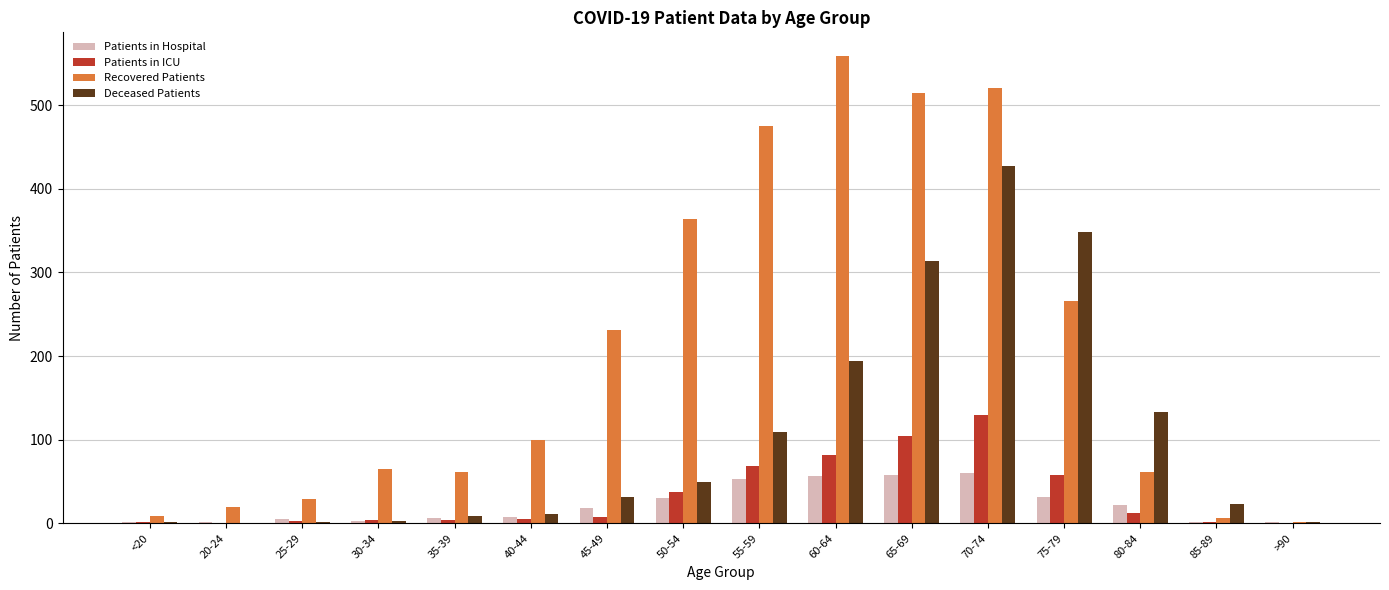

Are the bars grouped side by side (vs. stacked)?

Yes